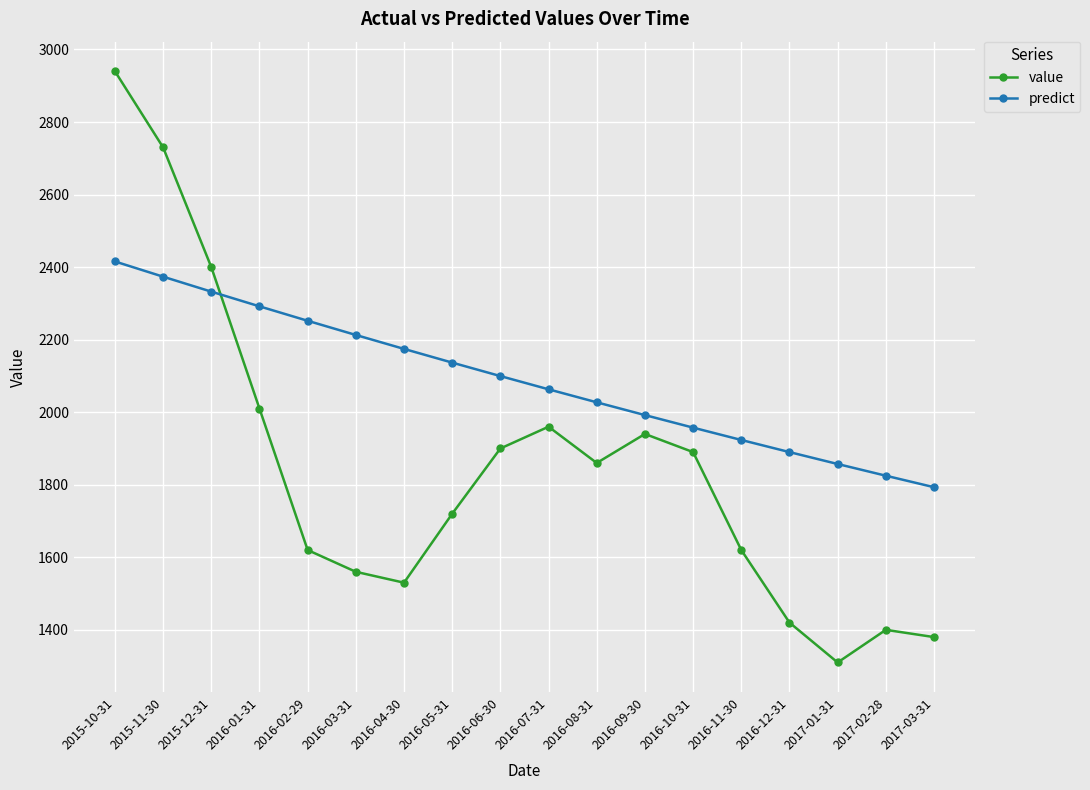

List the series in order of their peak value, highest first.

value, predict